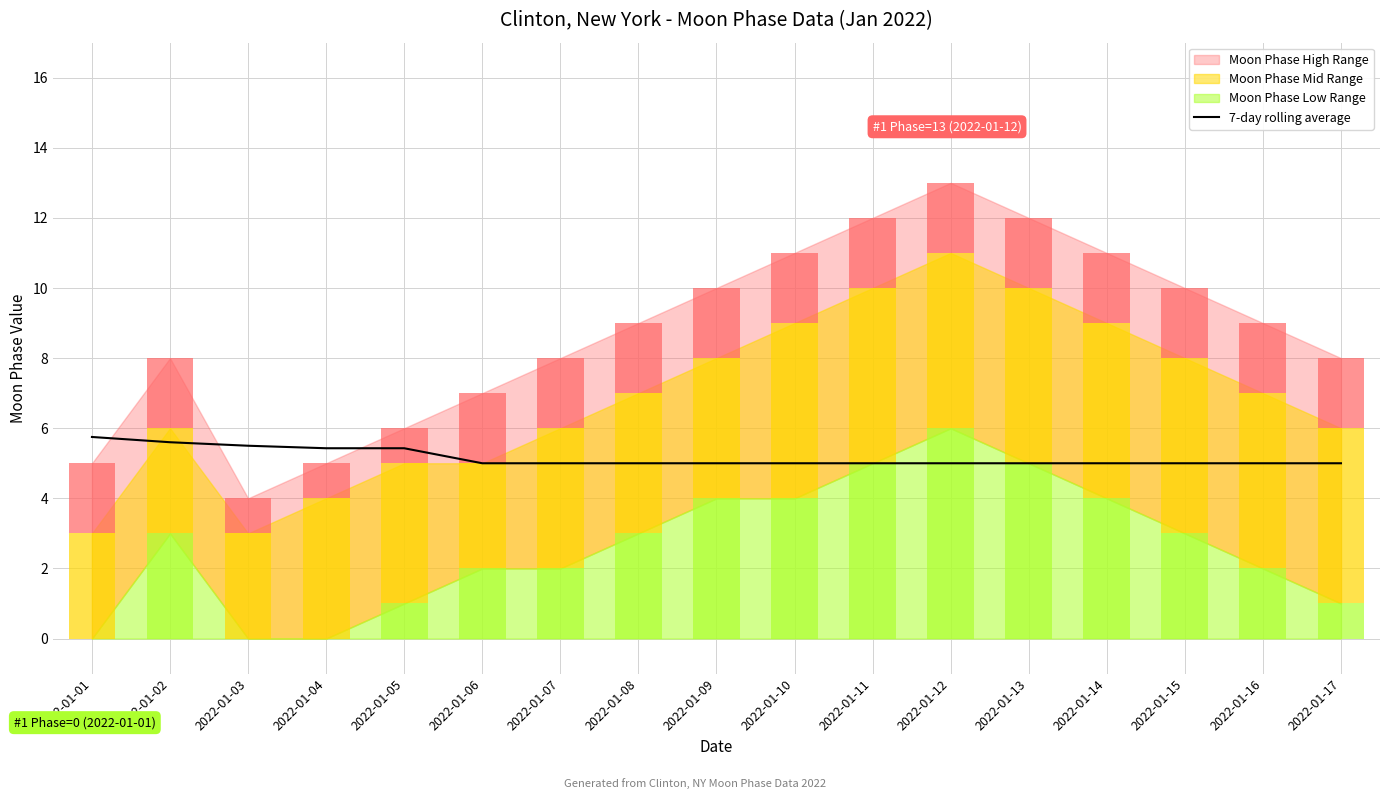

How many bars are there in total?

17